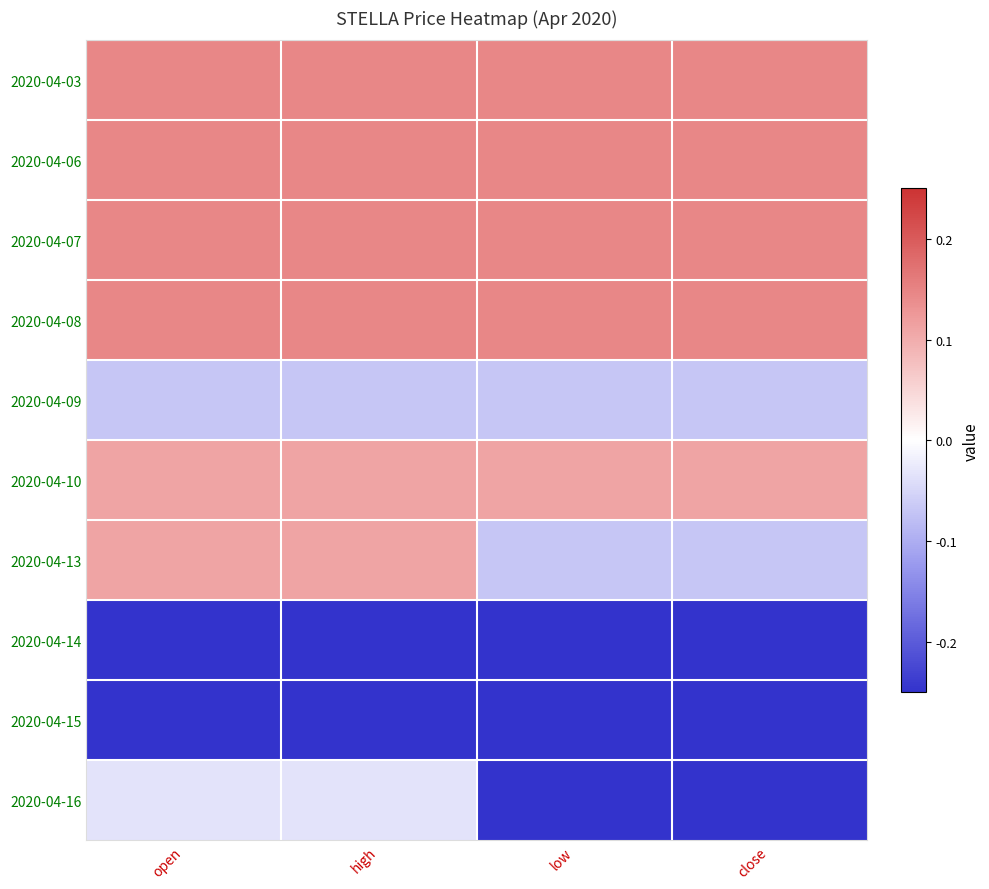

Reading right to left, transcribe all the data shown in this chart.

2020-04-03: close=0.1	low=0.1	high=0.1	open=0.1
2020-04-06: close=0.1	low=0.1	high=0.1	open=0.1
2020-04-07: close=0.1	low=0.1	high=0.1	open=0.1
2020-04-08: close=0.1	low=0.1	high=0.1	open=0.1
2020-04-09: close=-0.1	low=-0.1	high=-0.1	open=-0.1
2020-04-10: close=0.1	low=0.1	high=0.1	open=0.1
2020-04-13: close=-0.1	low=-0.1	high=0.1	open=0.1
2020-04-14: close=-0.2	low=-0.2	high=-0.2	open=-0.2
2020-04-15: close=-0.2	low=-0.2	high=-0.2	open=-0.2
2020-04-16: close=-0.2	low=-0.2	high=-0.0	open=-0.0